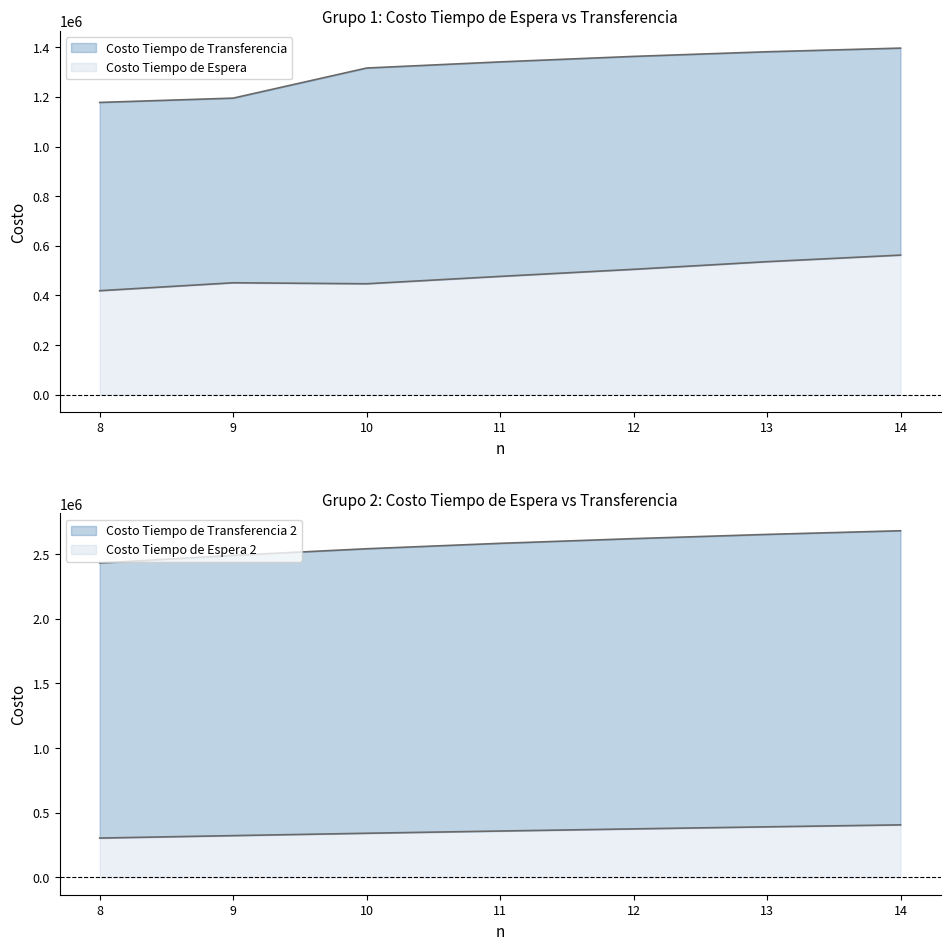

Is it true that Costo Tiempo de Espera equals 340034.2 at 12?

False